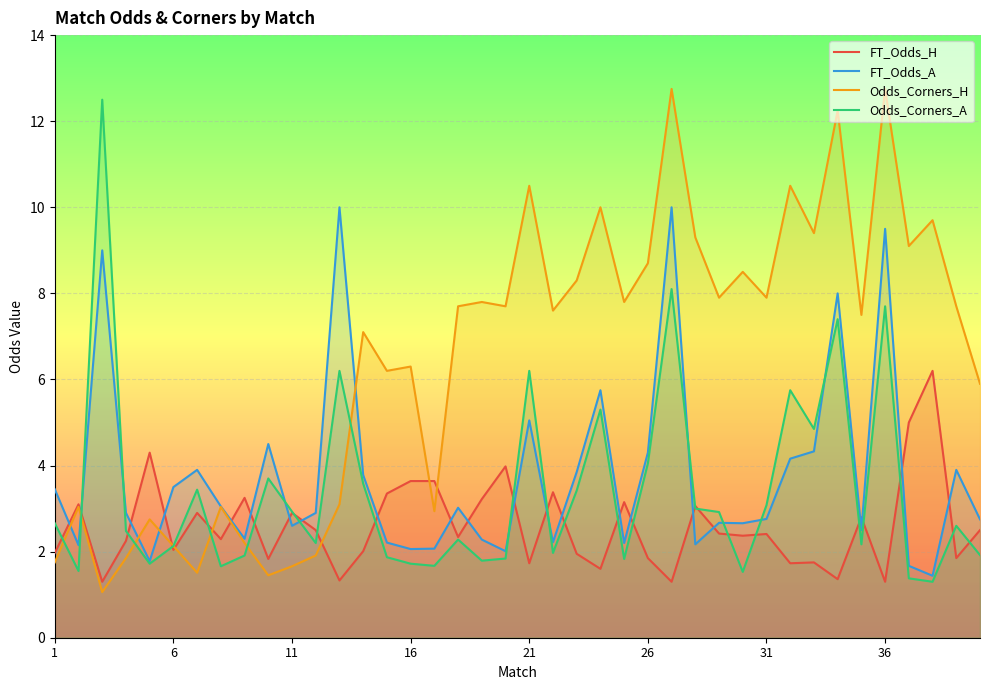

Reading left to right, transcribe all the data shown in this chart.

FT_Odds_H: 2.0	3.1	1.3	2.2	4.3	2.0	2.9	2.3	3.2	1.8	2.9	2.5	1.3	2.0	3.4	3.6	3.6	2.3	3.2	4.0	1.7	3.4	1.9	1.6	3.1	1.9	1.3	3.1	2.4	2.4	2.4	1.7	1.8	1.4	2.8	1.3	5.0	6.2	1.9	2.5
FT_Odds_A: 3.5	2.1	9.0	2.9	1.8	3.5	3.9	3.0	2.3	4.5	2.6	2.9	10.0	3.8	2.2	2.1	2.1	3.0	2.3	2.0	5.0	2.2	3.9	5.8	2.2	4.3	10.0	2.2	2.7	2.7	2.8	4.2	4.3	8.0	2.5	9.5	1.7	1.4	3.9	2.8
Odds_Corners_H: 1.8	3.0	1.1	1.9	2.8	2.1	1.5	3.0	2.2	1.4	1.7	1.9	3.1	7.1	6.2	6.3	2.9	7.7	7.8	7.7	10.5	7.6	8.3	10.0	7.8	8.7	12.8	9.3	7.9	8.5	7.9	10.5	9.4	12.2	7.5	12.8	9.1	9.7	7.7	5.9
Odds_Corners_A: 2.7	1.6	12.5	2.5	1.7	2.1	3.4	1.7	1.9	3.7	2.9	2.2	6.2	3.6	1.9	1.7	1.7	2.3	1.8	1.8	6.2	2.0	3.4	5.3	1.8	4.0	8.1	3.0	2.9	1.5	3.1	5.8	4.8	7.4	2.2	7.7	1.4	1.3	2.6	1.9